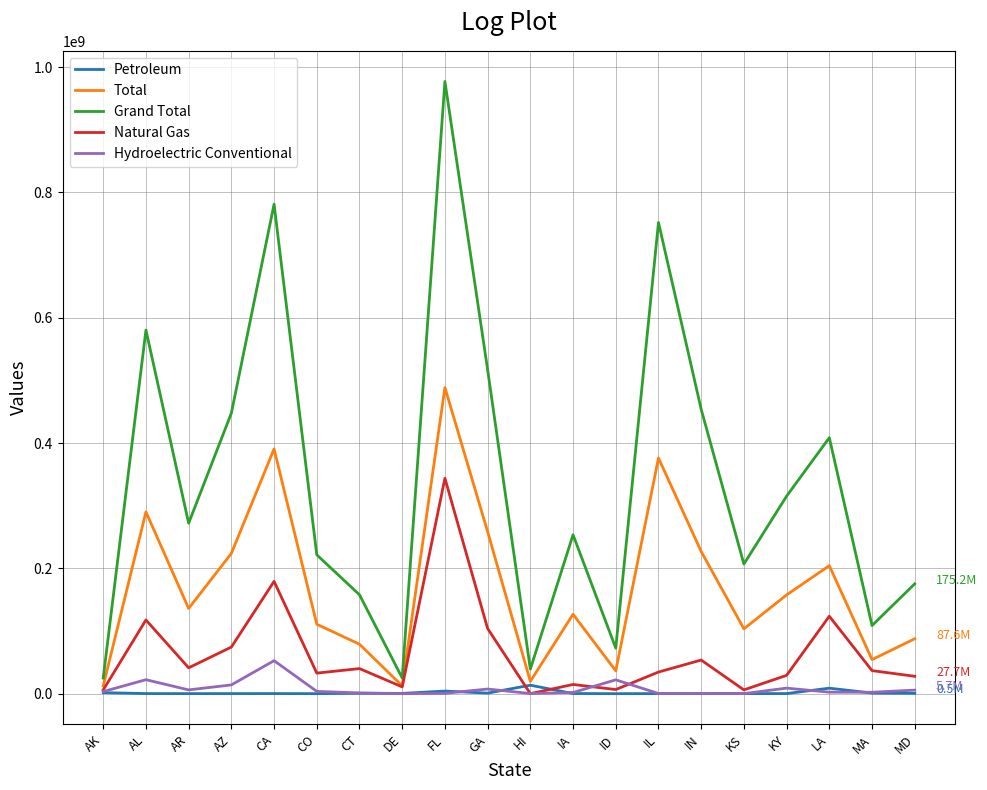

Is the value of Natural Gas at IN greater than the value of Total at FL?

No